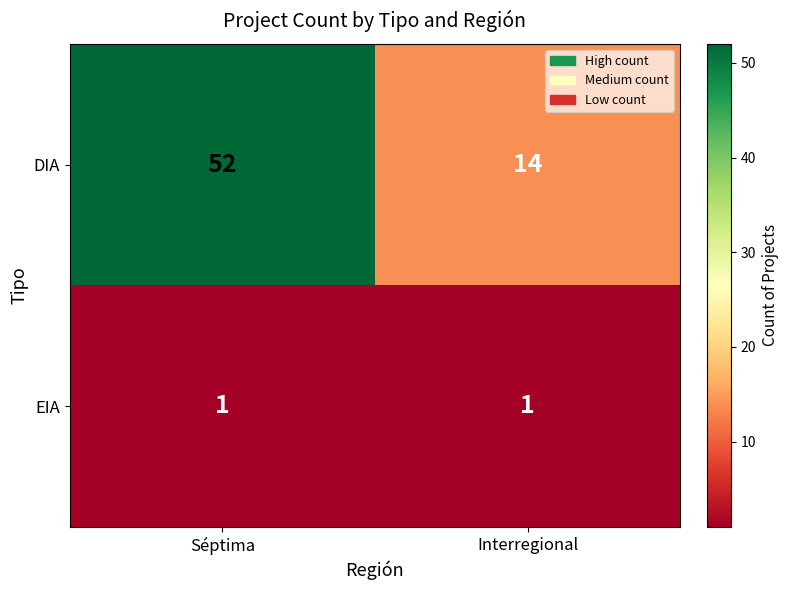

Between Séptima and Interregional, which series saw the biggest shift?

DIA